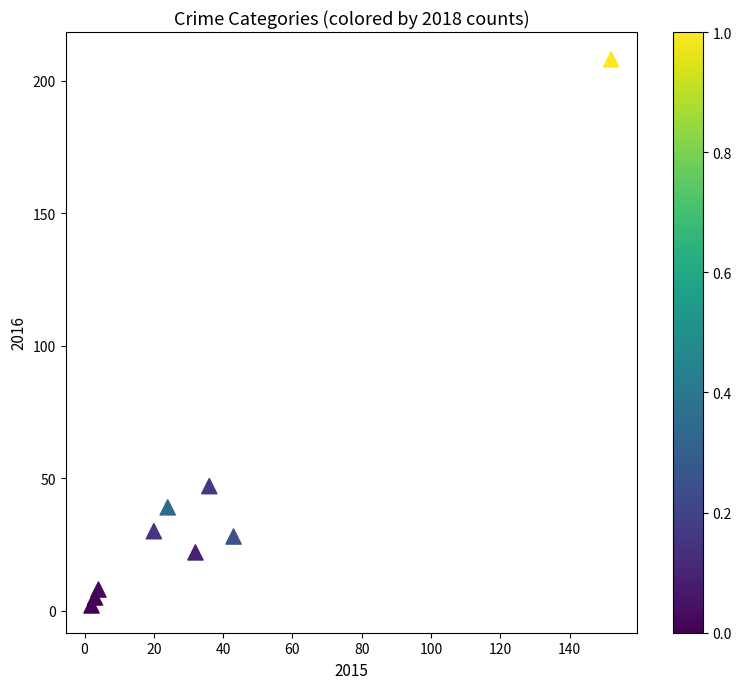

What is the range of Y values (max minus min)?

206